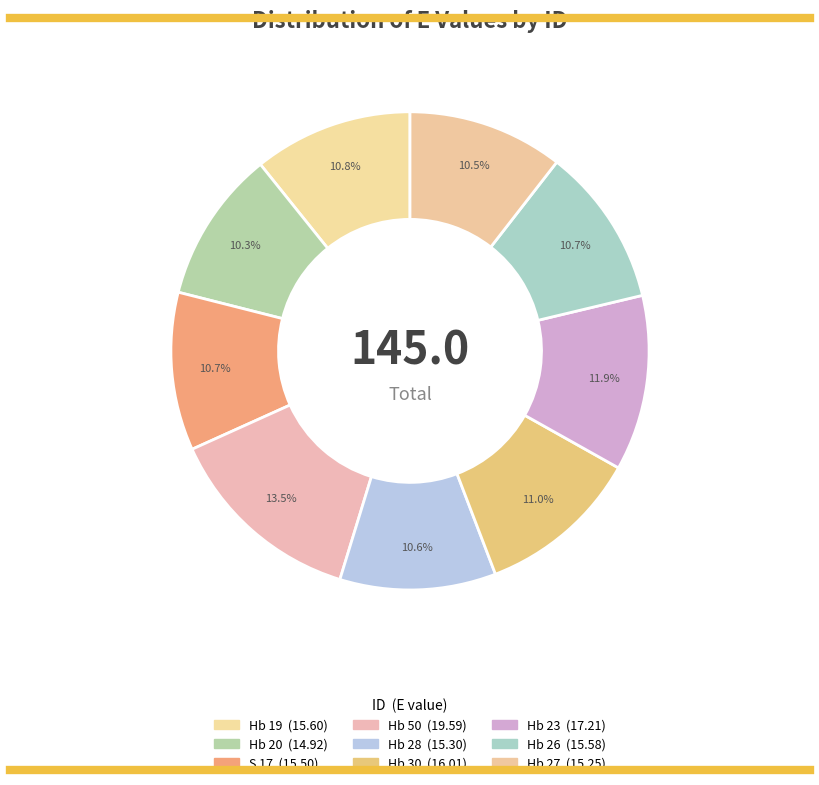

What is the ratio of the value at Hb 23 to the value at Hb 30?

1.1